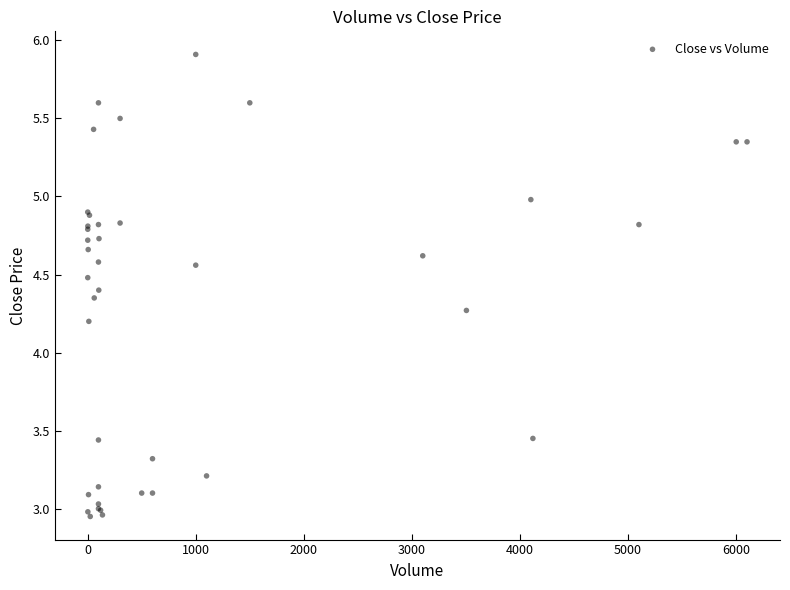

What Y value in the scatter plot is closest to 4?

4.2